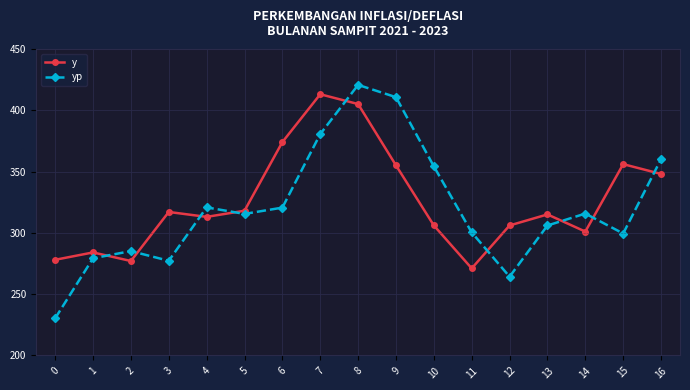

Which series has the largest total across all categories?

y